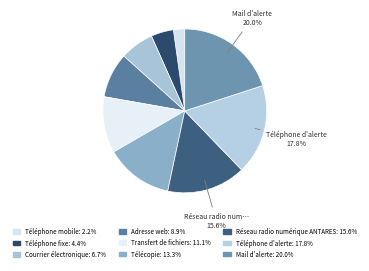

Count the number of slices in the pie.

9